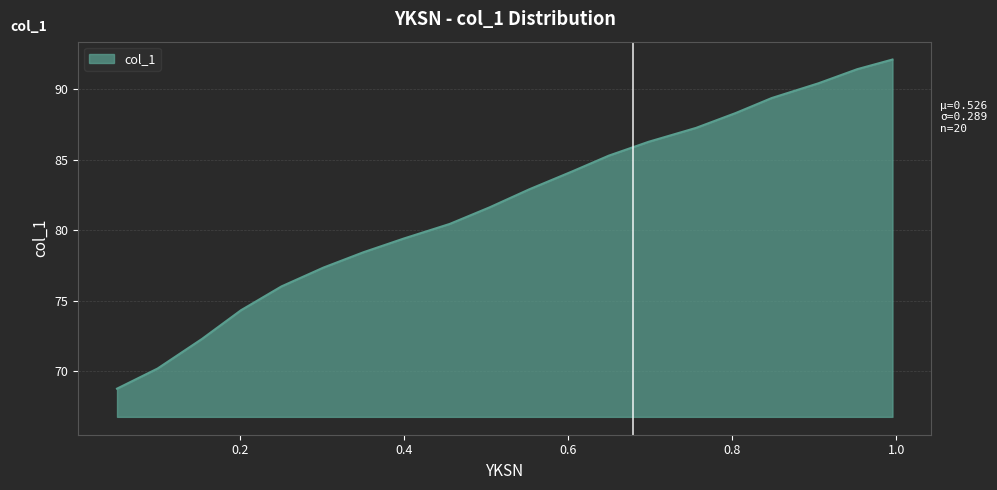

What is the smallest value displayed?

68.8